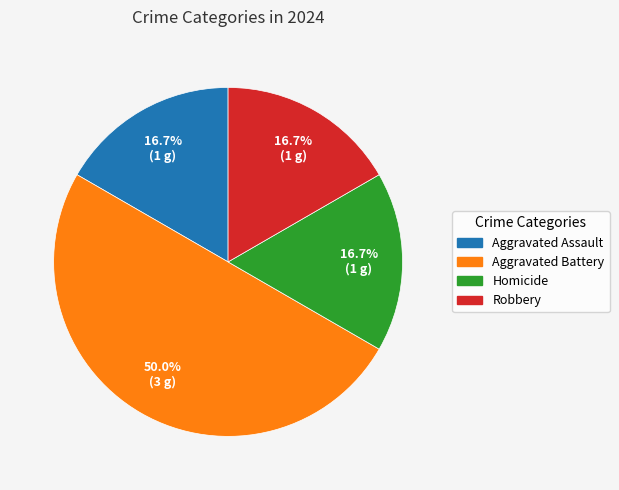

What percentage is NOT represented by Homicide?

83.3%